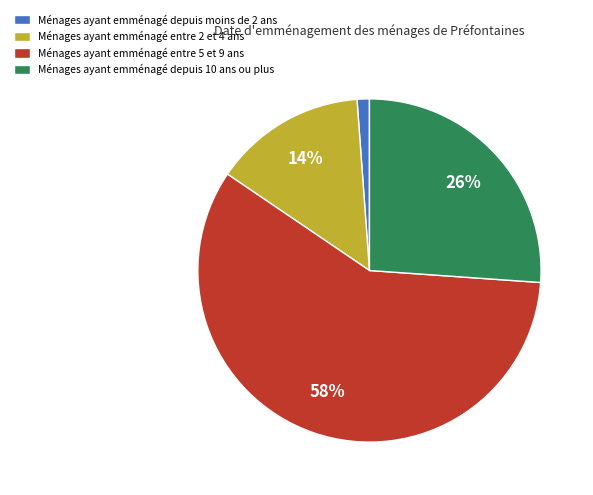

Is the sum of Ménages ayant emménagé entre 2 et 4 ans and Ménages ayant emménagé depuis 10 ans ou plus greater than half?

No